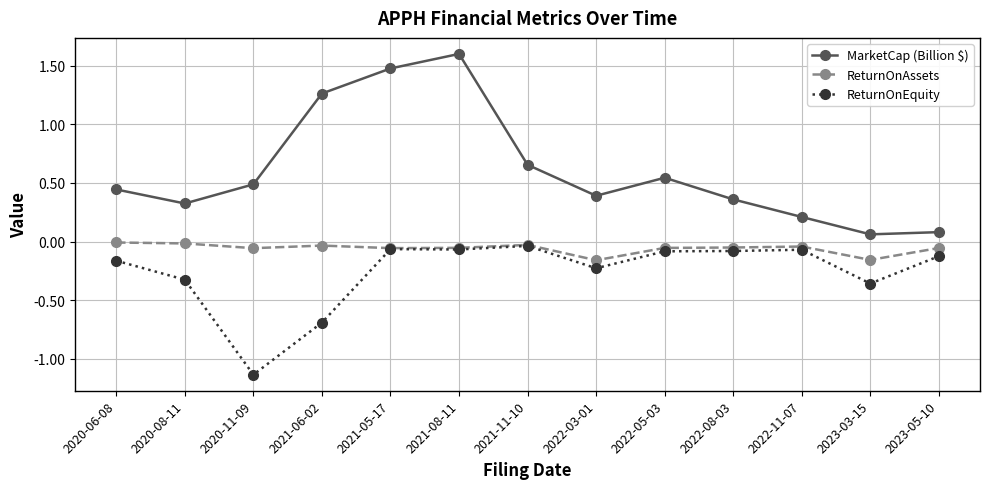

True or false: MarketCap (Billion $) has a value of 0.8 at 2022-05-03.

False